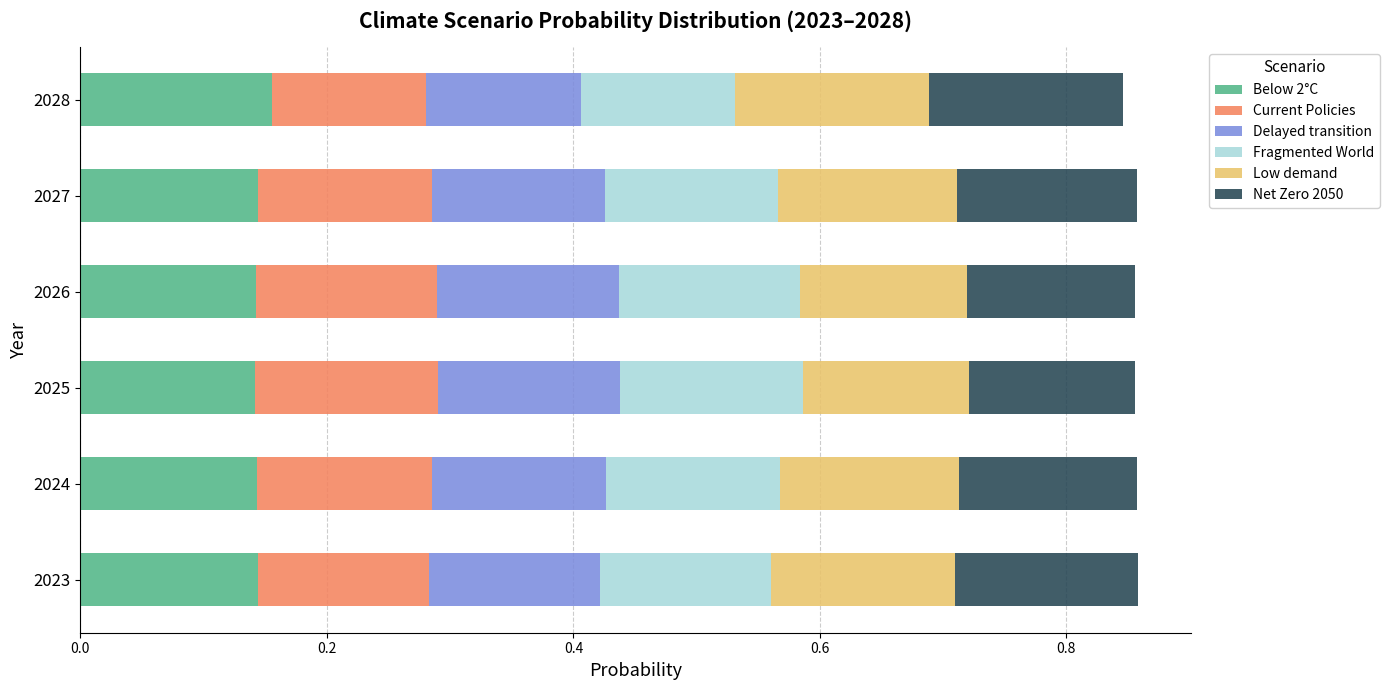

The Below 2°C series shows 0.2 at 2024. True or false?

False